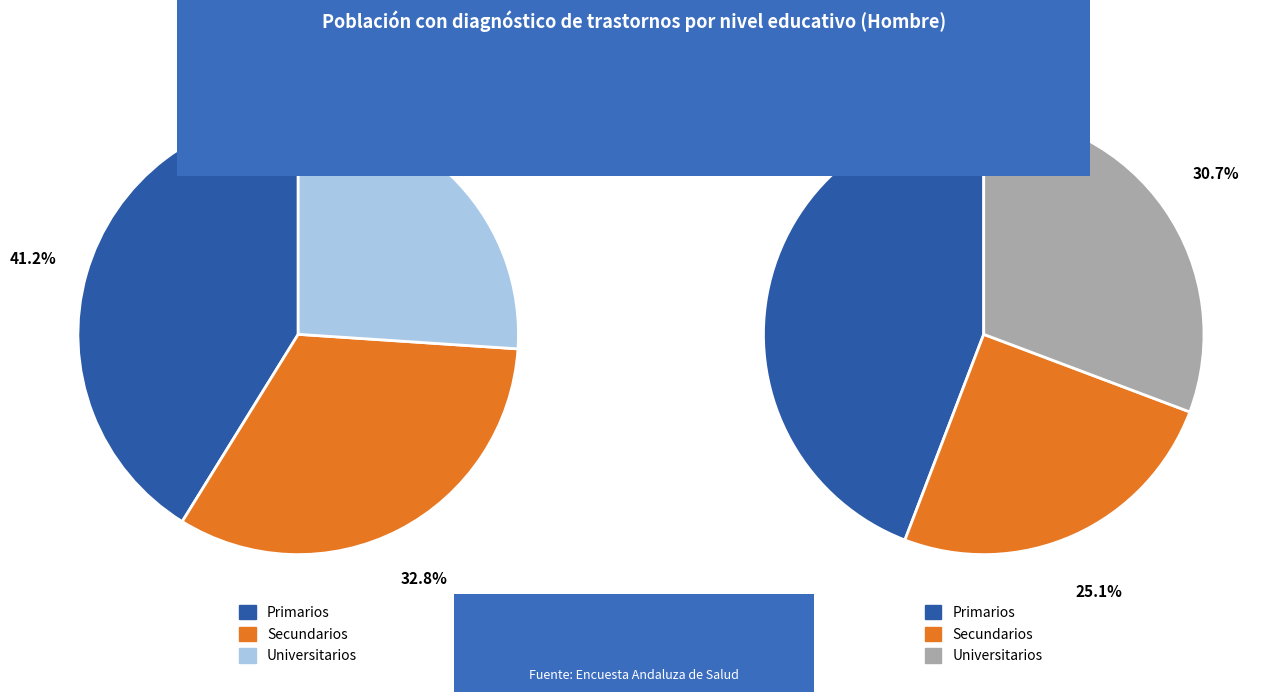

To the nearest percent, what percentage of the pie is values_2016?

44%